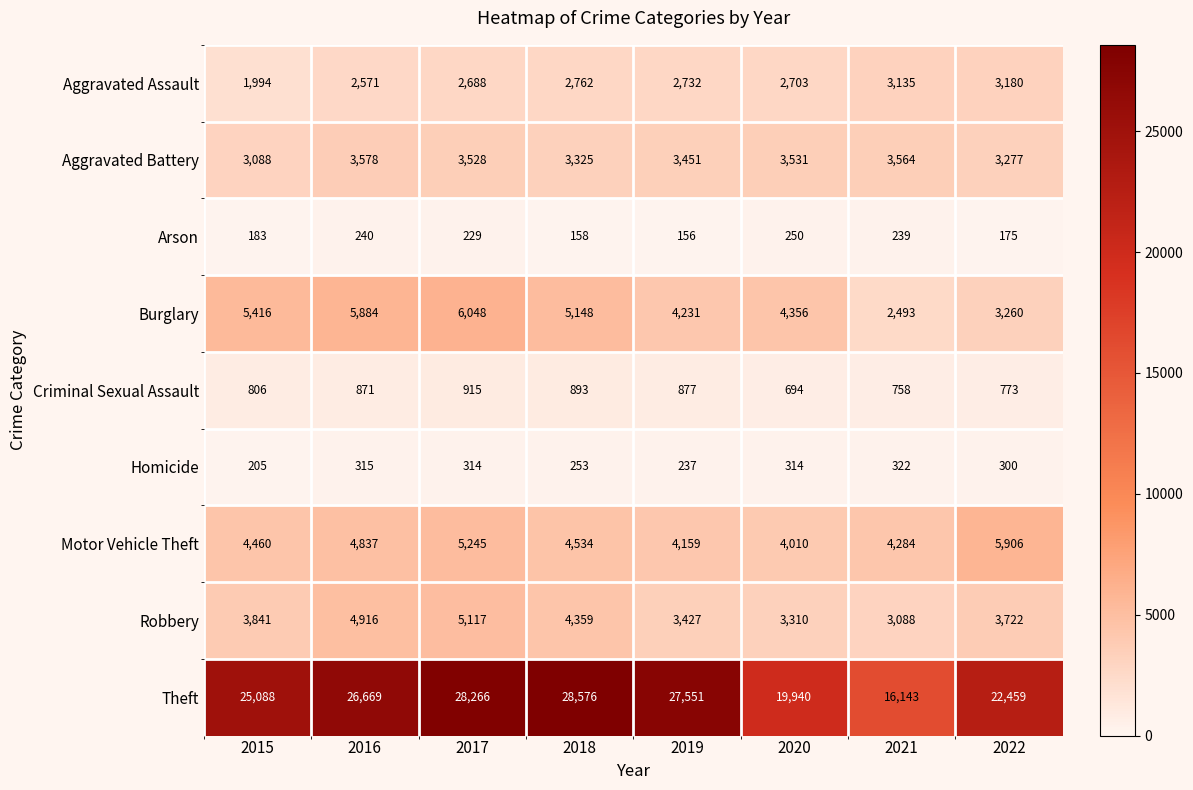

Which series has the widest spread of values?

Theft